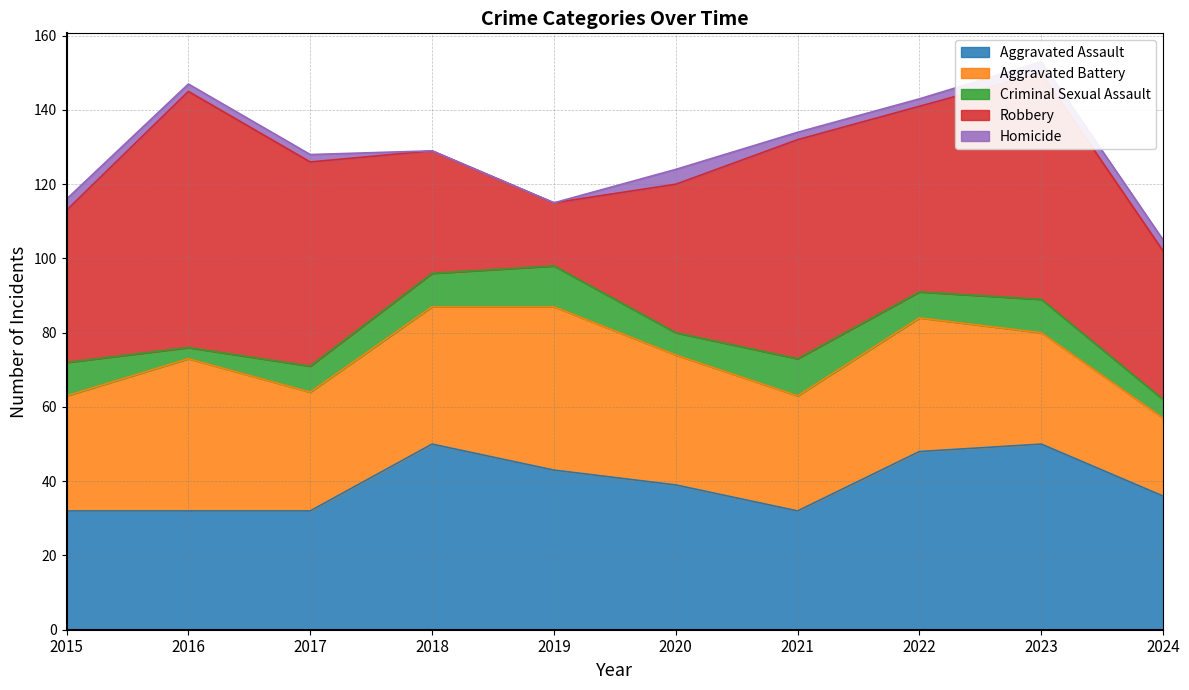

What is the value of the Aggravated Assault point at the 8th from the left?

48